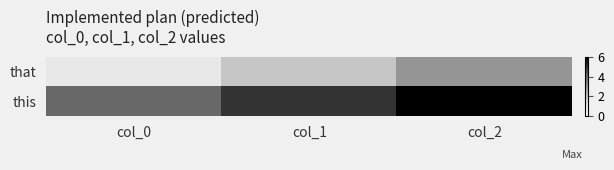

Reading left to right, list all the values displayed in this chart.

that: col_0=1	col_1=2	col_2=3
this: col_0=4	col_1=5	col_2=6